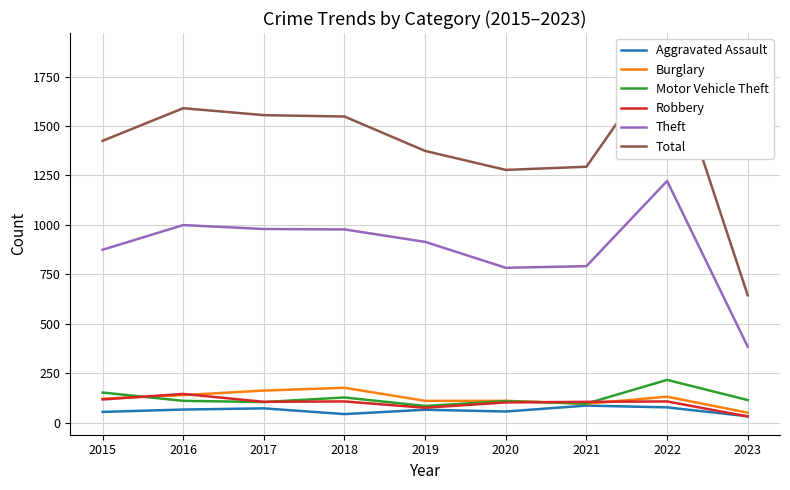

Which series has the largest total across all categories?

Total